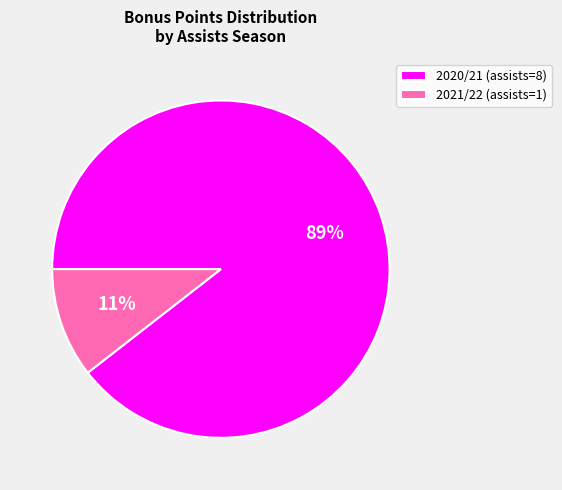

Count the number of slices in the pie.

2